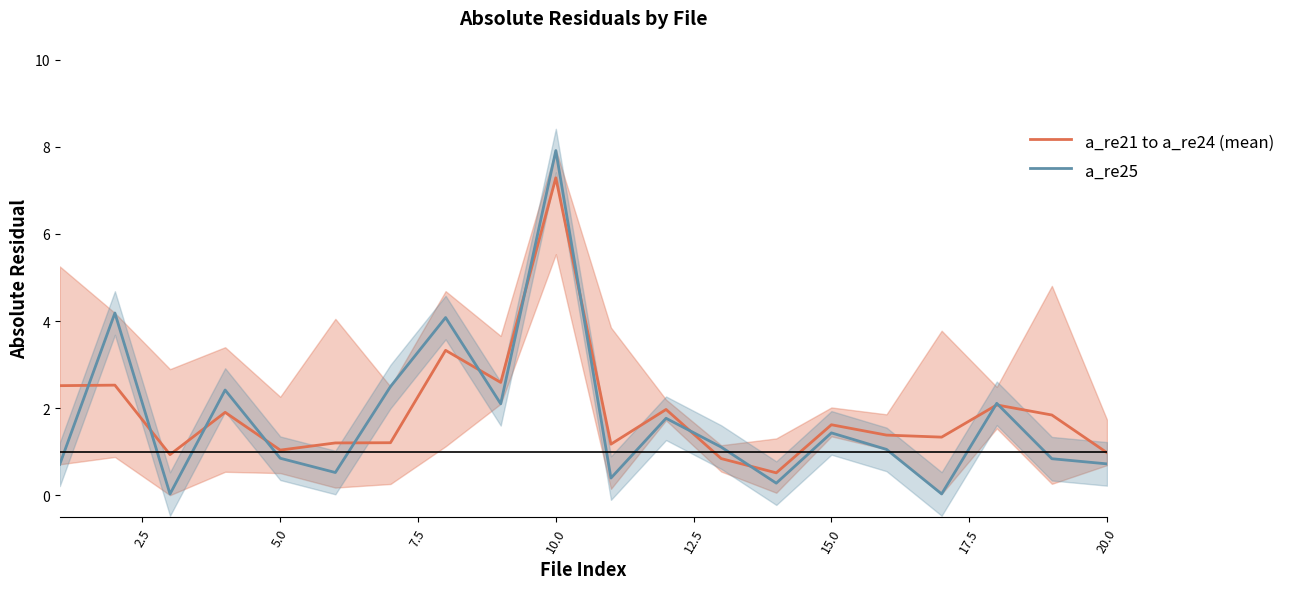

Reading left to right, transcribe all the data shown in this chart.

a_re21 to a_re24 (mean): 2.5	2.5	0.9	1.9	1.0	1.2	1.2	3.3	2.6	7.3	1.2	2.0	0.8	0.5	1.6	1.4	1.3	2.1	1.8	1.0
a_re25: 0.7	4.2	0.0	2.4	0.9	0.5	2.5	4.1	2.1	7.9	0.4	1.8	1.1	0.3	1.4	1.1	0.0	2.1	0.8	0.7